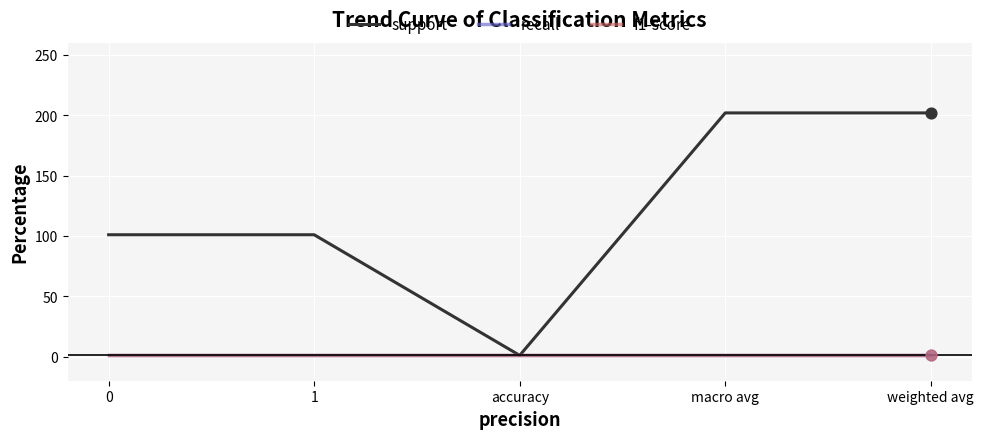

At which category is the sum across all series the highest?

macro avg